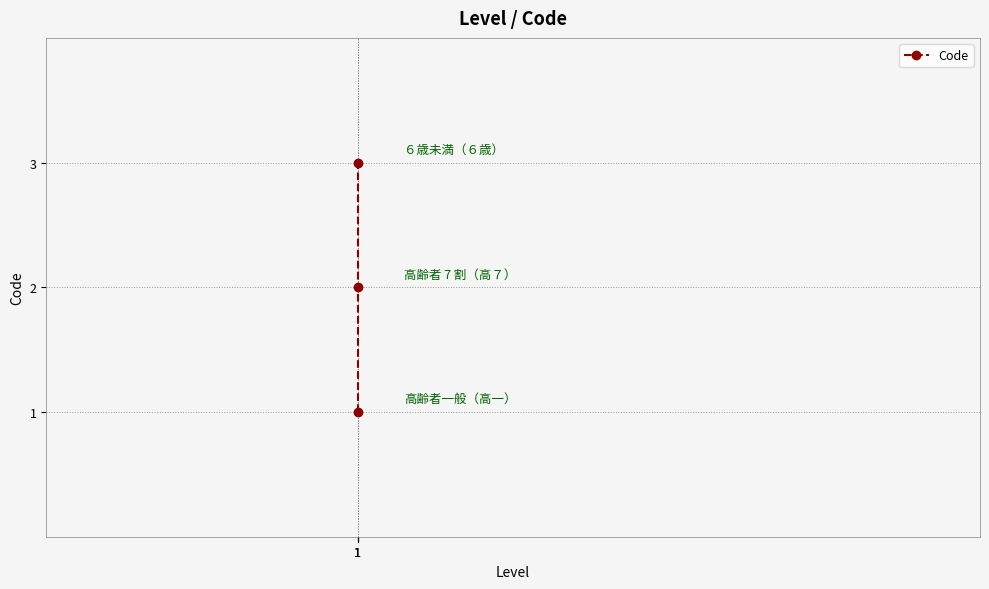

How many data points are less than 2?

1